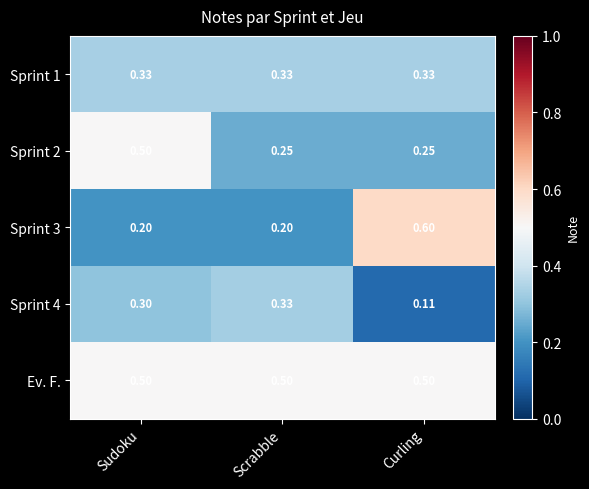

At which category is the sum across all series the highest?

Sudoku